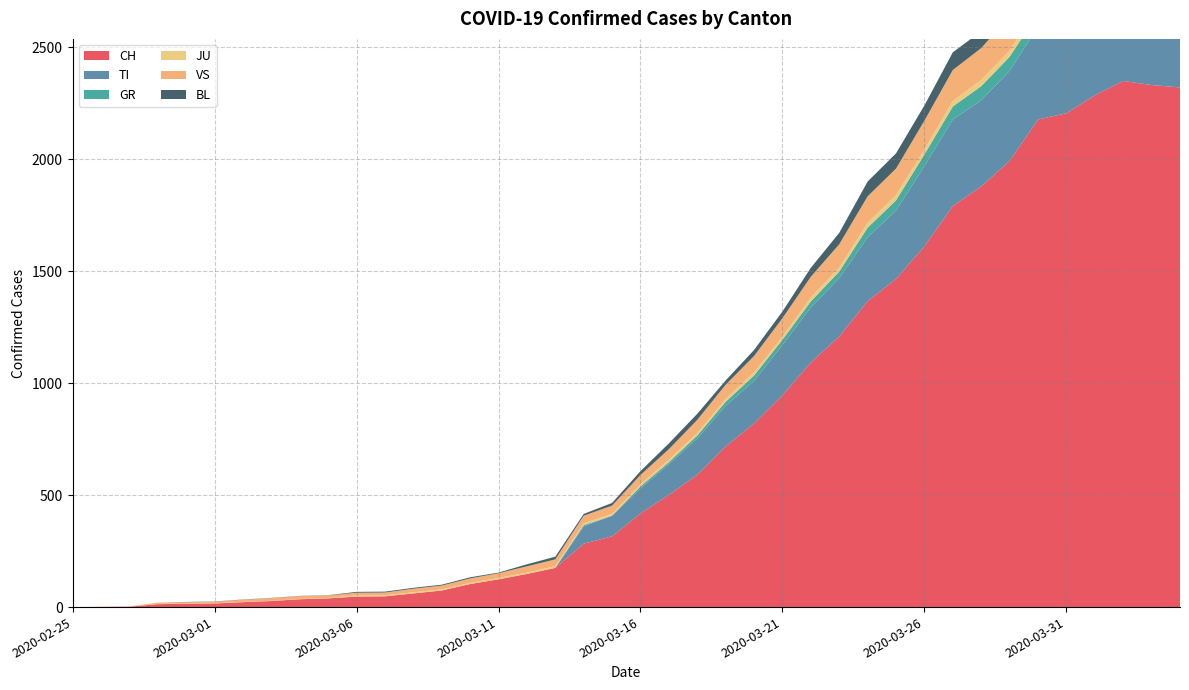

Reading left to right, list all the values displayed in this chart.

CH: 2020-02-25=0	2020-02-26=1	2020-02-27=2	2020-02-28=13	2020-02-29=15	2020-03-01=16	2020-03-02=22	2020-03-03=27	2020-03-04=35	2020-03-05=39	2020-03-06=47	2020-03-07=48	2020-03-08=61	2020-03-09=74	2020-03-10=103	2020-03-11=124	2020-03-12=148	2020-03-13=175	2020-03-14=283	2020-03-15=316	2020-03-16=418	2020-03-17=501	2020-03-18=590	2020-03-19=717	2020-03-20=820	2020-03-21=946	2020-03-22=1092	2020-03-23=1208	2020-03-24=1366	2020-03-25=1465	2020-03-26=1611	2020-03-27=1791	2020-03-28=1878	2020-03-29=1992	2020-03-30=2177	2020-03-31=2205	2020-04-01=2285	2020-04-02=2349	2020-04-03=2331	2020-04-04=2320
TI: 2020-02-25=0	2020-02-26=0	2020-02-27=0	2020-02-28=0	2020-02-29=0	2020-03-01=0	2020-03-02=0	2020-03-03=0	2020-03-04=0	2020-03-05=0	2020-03-06=0	2020-03-07=0	2020-03-08=0	2020-03-09=0	2020-03-10=0	2020-03-11=0	2020-03-12=0	2020-03-13=0	2020-03-14=77	2020-03-15=92	2020-03-16=112	2020-03-17=137	2020-03-18=163	2020-03-19=182	2020-03-20=190	2020-03-21=224	2020-03-22=246	2020-03-23=261	2020-03-24=285	2020-03-25=306	2020-03-26=358	2020-03-27=386	2020-03-28=385	2020-03-29=402	2020-03-30=415	2020-03-31=401	2020-04-01=396	2020-04-02=374	2020-04-03=370	2020-04-04=363
GR: 2020-02-25=0	2020-02-26=0	2020-02-27=0	2020-02-28=0	2020-02-29=0	2020-03-01=0	2020-03-02=0	2020-03-03=0	2020-03-04=0	2020-03-05=0	2020-03-06=0	2020-03-07=0	2020-03-08=0	2020-03-09=0	2020-03-10=0	2020-03-11=0	2020-03-12=0	2020-03-13=0	2020-03-14=6	2020-03-15=0	2020-03-16=9	2020-03-17=9	2020-03-18=13	2020-03-19=18	2020-03-20=24	2020-03-21=24	2020-03-22=27	2020-03-23=29	2020-03-24=43	2020-03-25=45	2020-03-26=52	2020-03-27=58	2020-03-28=63	2020-03-29=63	2020-03-30=58	2020-03-31=58	2020-04-01=59	2020-04-02=60	2020-04-03=51	2020-04-04=52
JU: 2020-02-25=0	2020-02-26=0	2020-02-27=1	2020-02-28=1	2020-02-29=1	2020-03-01=1	2020-03-02=1	2020-03-03=1	2020-03-04=1	2020-03-05=2	2020-03-06=5	2020-03-07=5	2020-03-08=5	2020-03-09=5	2020-03-10=5	2020-03-11=6	2020-03-12=6	2020-03-13=8	2020-03-14=8	2020-03-15=9	2020-03-16=9	2020-03-17=11	2020-03-18=11	2020-03-19=12	2020-03-20=14	2020-03-21=13	2020-03-22=18	2020-03-23=18	2020-03-24=22	2020-03-25=23	2020-03-26=22	2020-03-27=25	2020-03-28=27	2020-03-29=28	2020-03-30=28	2020-03-31=29	2020-04-01=29	2020-04-02=29	2020-04-03=28	2020-04-04=27
VS: 2020-02-25=0	2020-02-26=0	2020-02-27=0	2020-02-28=6	2020-02-29=6	2020-03-01=7	2020-03-02=10	2020-03-03=12	2020-03-04=13	2020-03-05=11	2020-03-06=12	2020-03-07=12	2020-03-08=16	2020-03-09=17	2020-03-10=20	2020-03-11=21	2020-03-12=28	2020-03-13=30	2020-03-14=34	2020-03-15=36	2020-03-16=42	2020-03-17=47	2020-03-18=59	2020-03-19=64	2020-03-20=73	2020-03-21=83	2020-03-22=92	2020-03-23=104	2020-03-24=118	2020-03-25=119	2020-03-26=129	2020-03-27=138	2020-03-28=143	2020-03-29=153	2020-03-30=154	2020-03-31=153	2020-04-01=147	2020-04-02=147	2020-04-03=147	2020-04-04=150
BL: 2020-02-25=0	2020-02-26=0	2020-02-27=0	2020-02-28=0	2020-02-29=1	2020-03-01=1	2020-03-02=1	2020-03-03=1	2020-03-04=1	2020-03-05=1	2020-03-06=4	2020-03-07=4	2020-03-08=4	2020-03-09=4	2020-03-10=5	2020-03-11=3	2020-03-12=9	2020-03-13=12	2020-03-14=8	2020-03-15=12	2020-03-16=17	2020-03-17=26	2020-03-18=27	2020-03-19=19	2020-03-20=27	2020-03-21=30	2020-03-22=40	2020-03-23=51	2020-03-24=66	2020-03-25=68	2020-03-26=68	2020-03-27=79	2020-03-28=75	2020-03-29=99	2020-03-30=86	2020-03-31=88	2020-04-01=86	2020-04-02=81	2020-04-03=82	2020-04-04=73